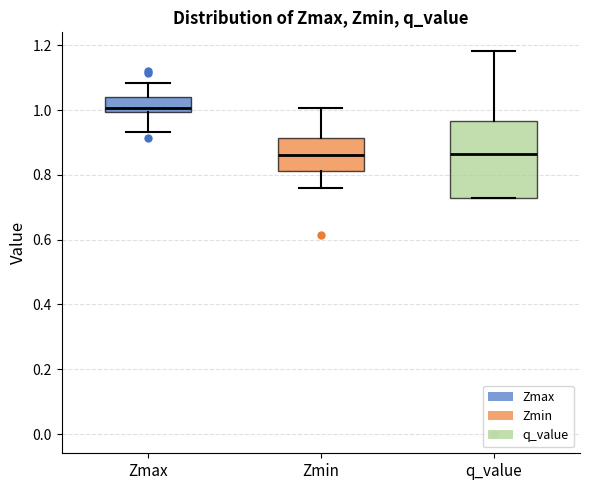

Where is the upper edge of the box for Zmax on the y-axis? The values are not printed on the chart, so give them approximately, as read against the axis.

1.04